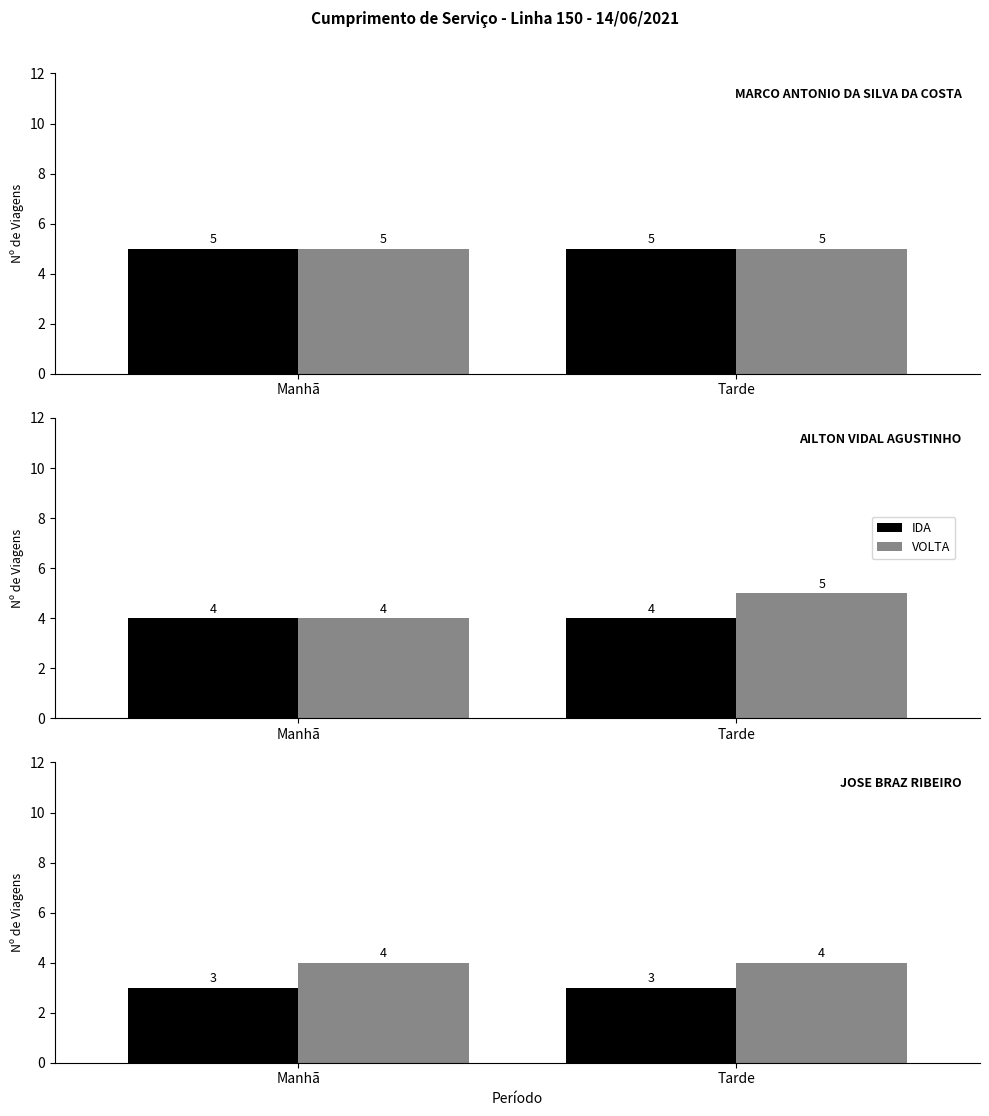

What are all the series names shown in the legend?

IDA, VOLTA